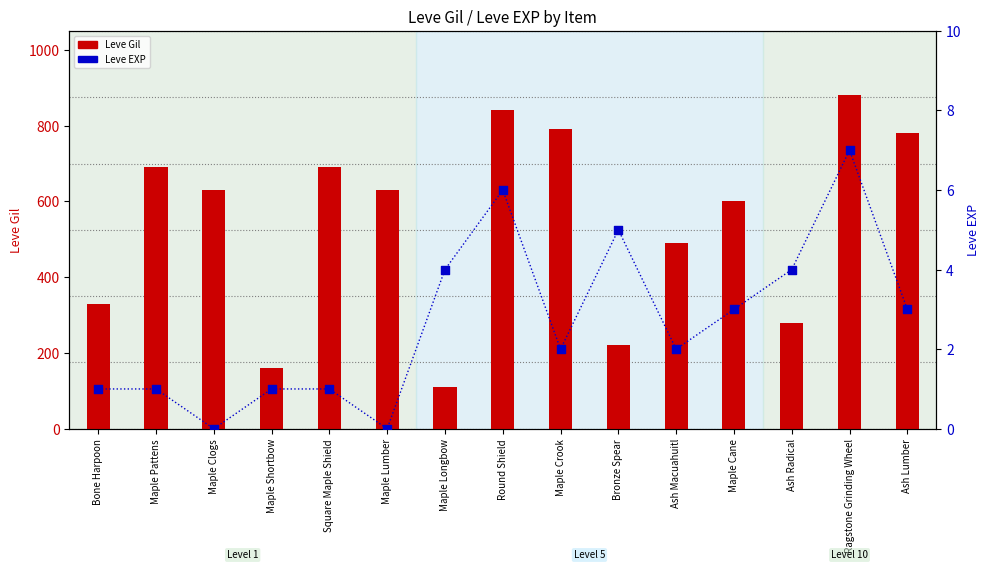

At which category is the sum across all series the highest?

Ragstone Grinding Wheel